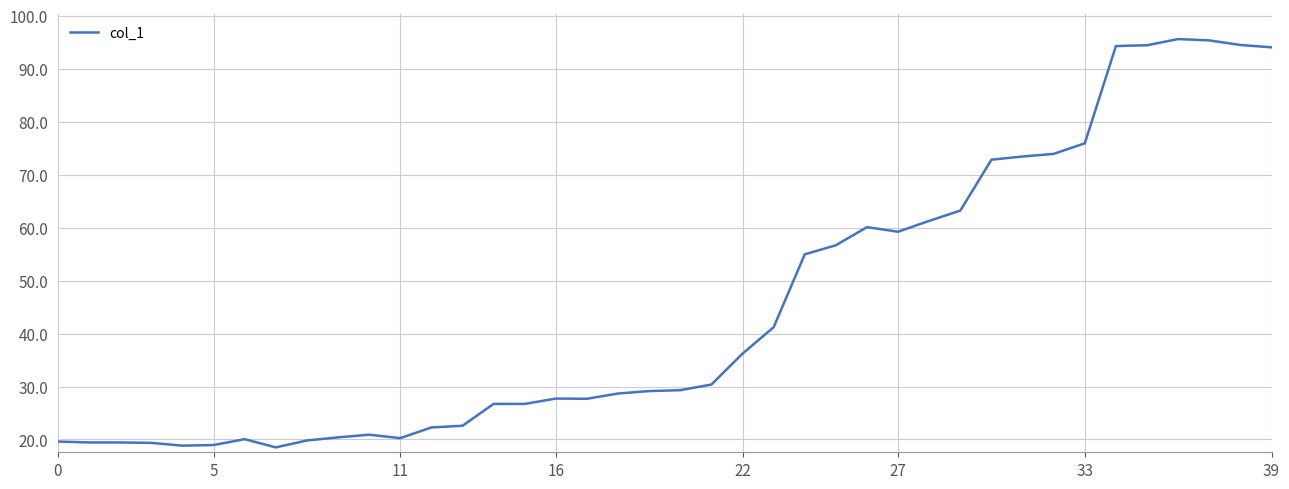

What is the difference between the maximum and minimum values?

77.1